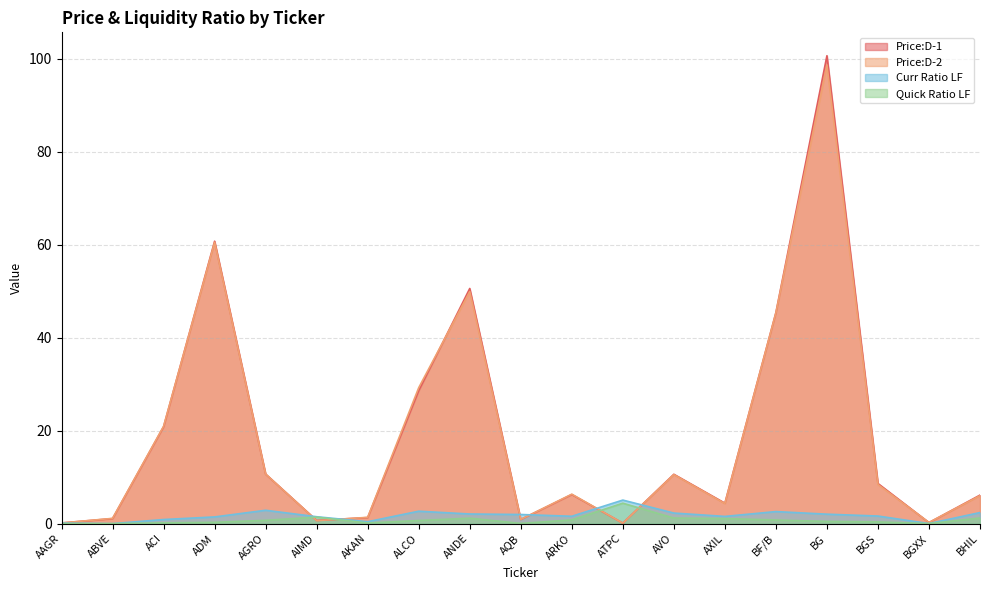

In Price:D-1, how many points are higher than both neighbors (excluding endpoints)?

5